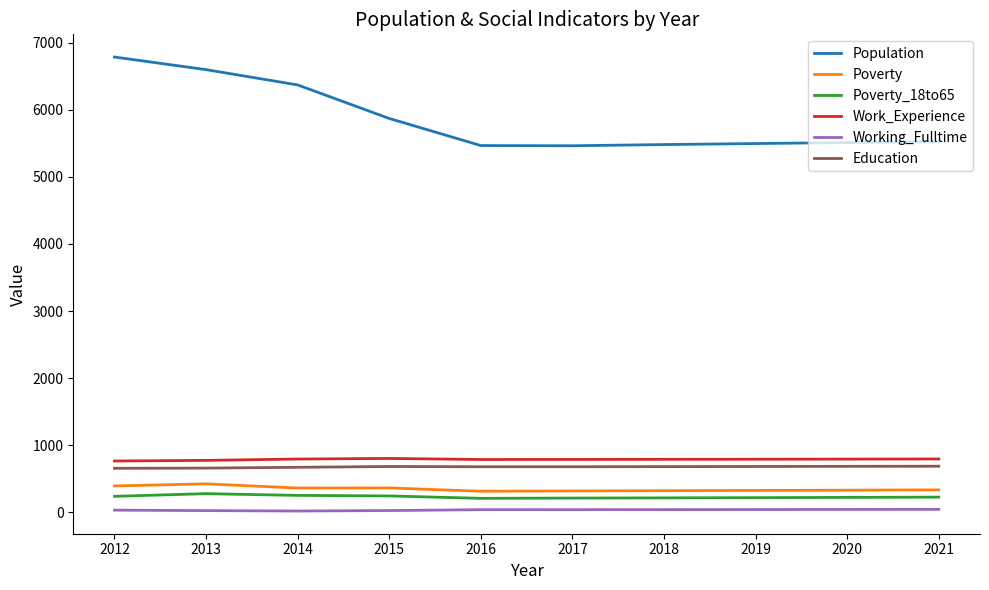

Which series has the largest total across all categories?

Population